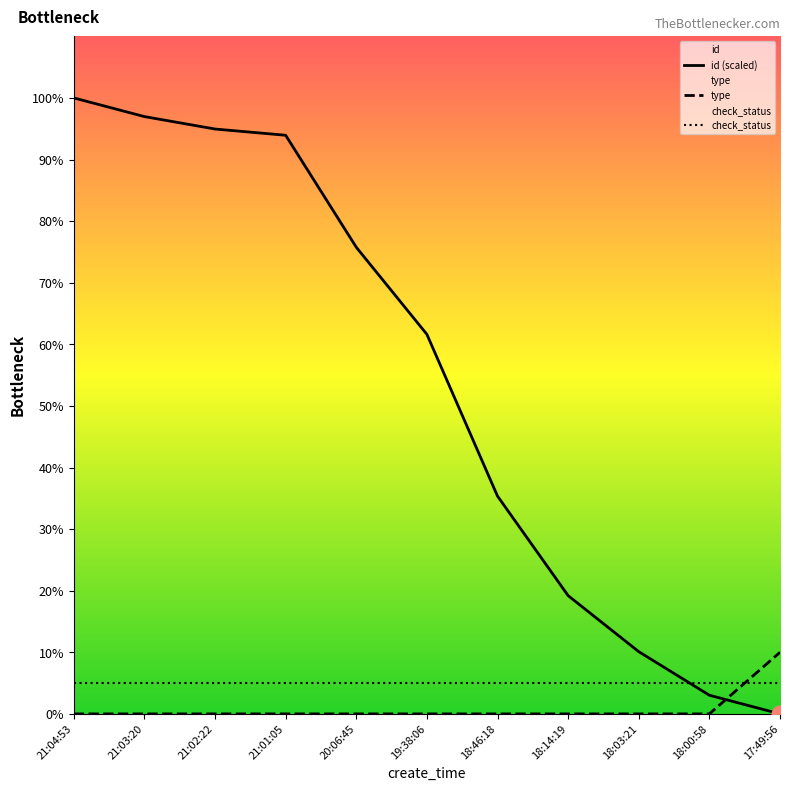

What is the average value of the id (scaled) series?

53.7